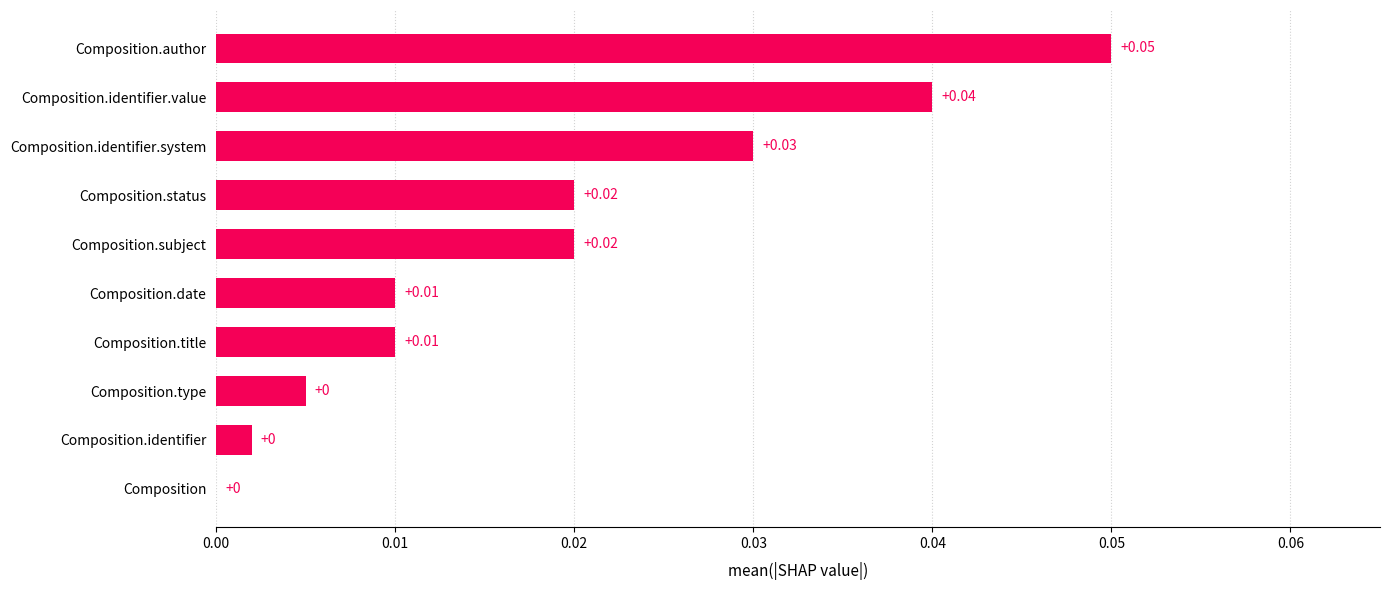

Which has a higher value, Composition.status or Composition.identifier.system?

Composition.identifier.system